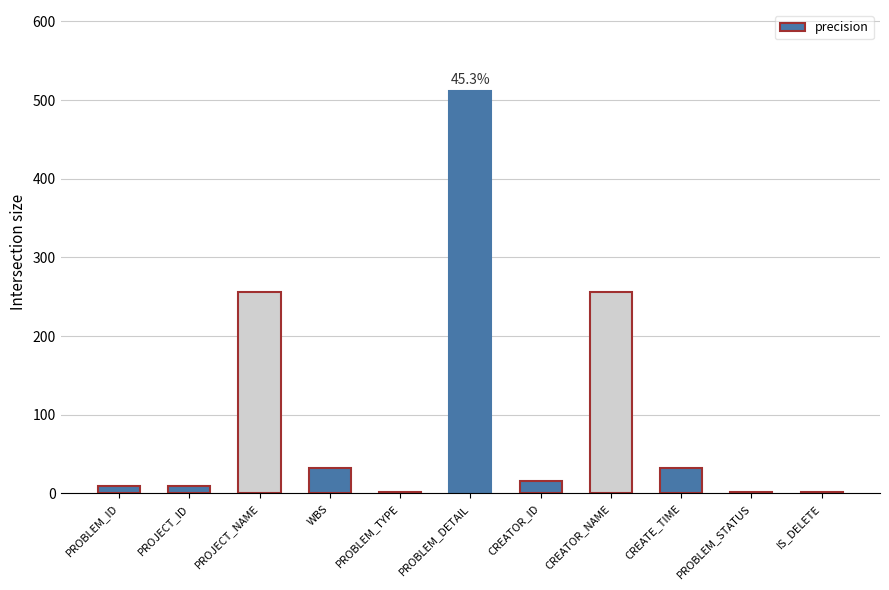

How many data points does each series have?

11